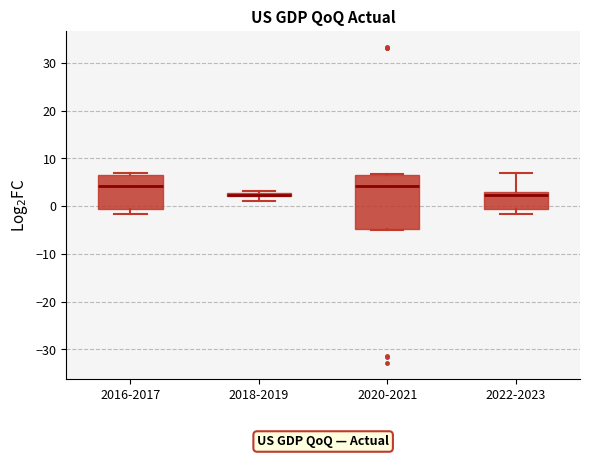

Where does the median line of the box for 2016-2017 sit on the y-axis? The values are not printed on the chart, so give them approximately, as read against the axis.

4